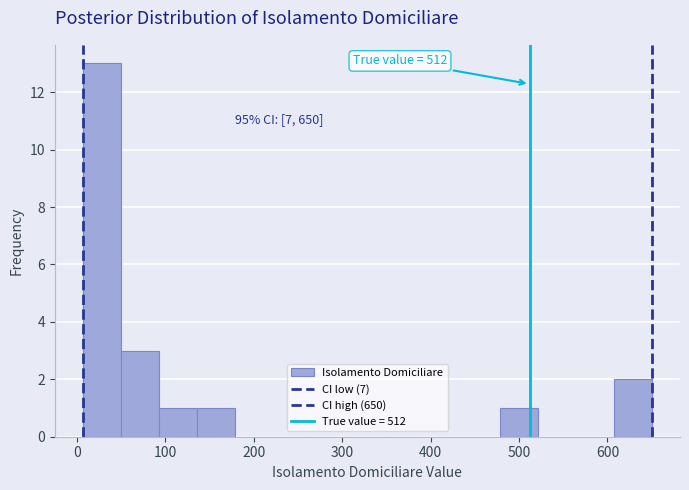

Over which range of the x-axis is the bar tallest?

10 to 50